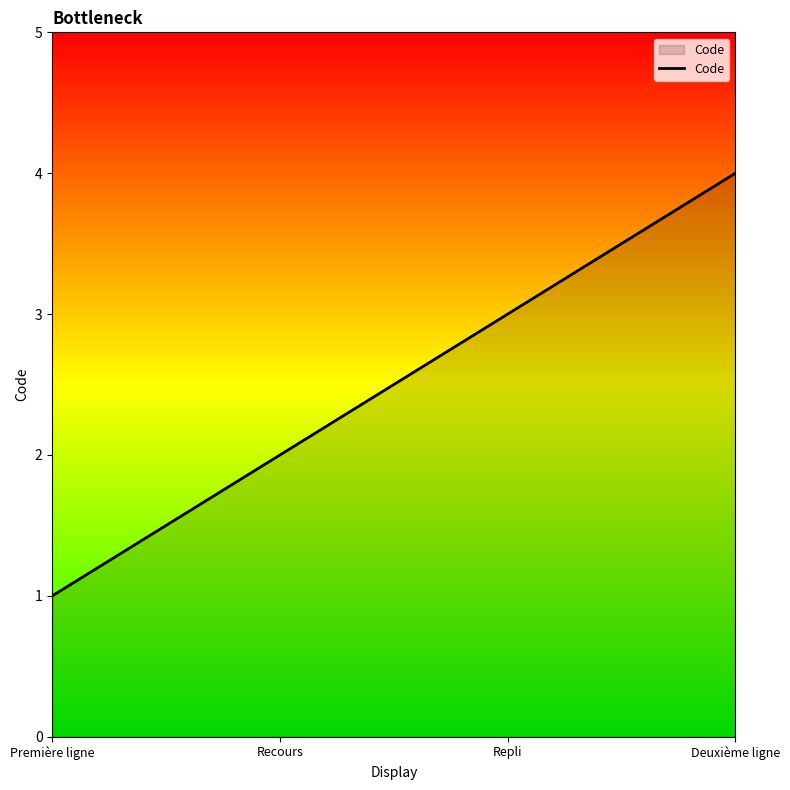

How many values are below 3?

2